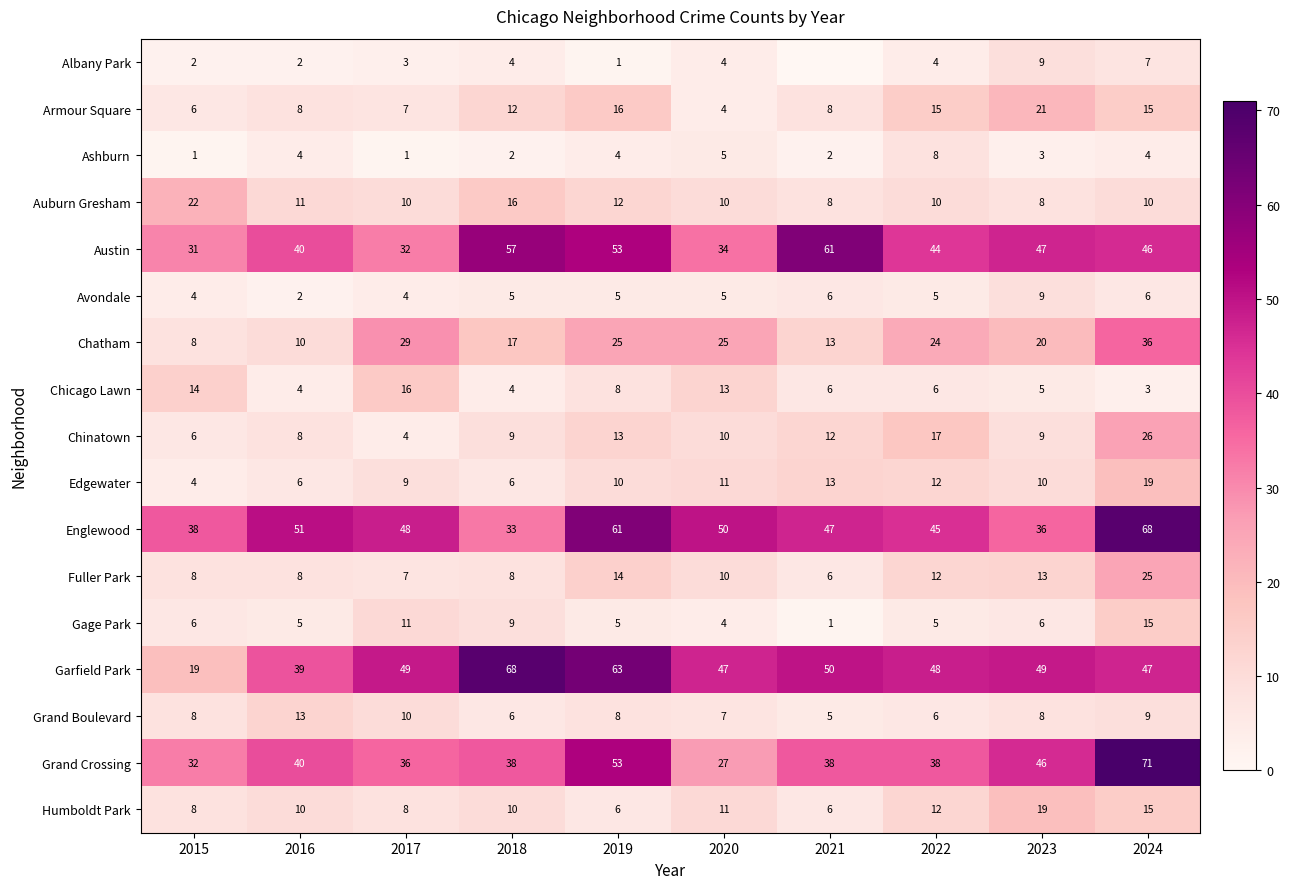

True or false: Albany Park has a value of 1 at 2016.

False